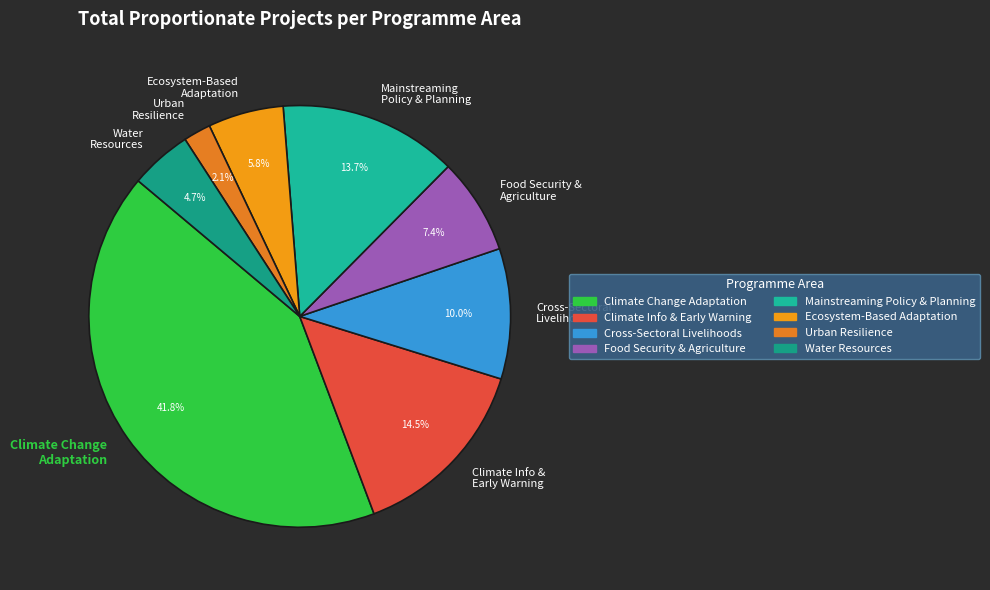

What percentage do Ecosystem-Based Adaptation and Urban Resilience together represent?

7.9%